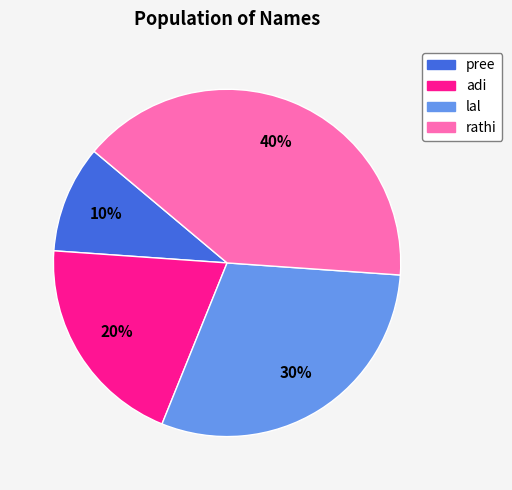

Count the number of slices in the pie.

4